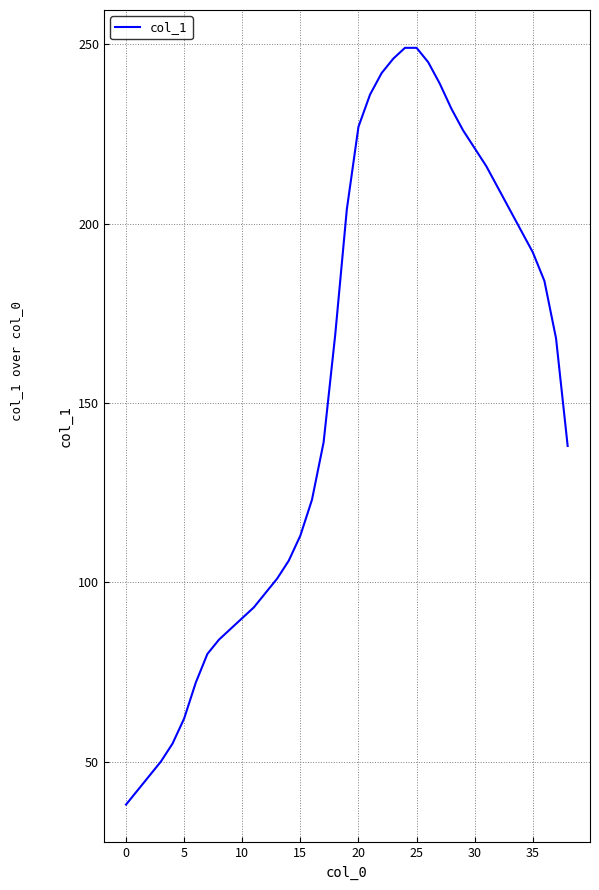

What is the smallest value displayed?

38